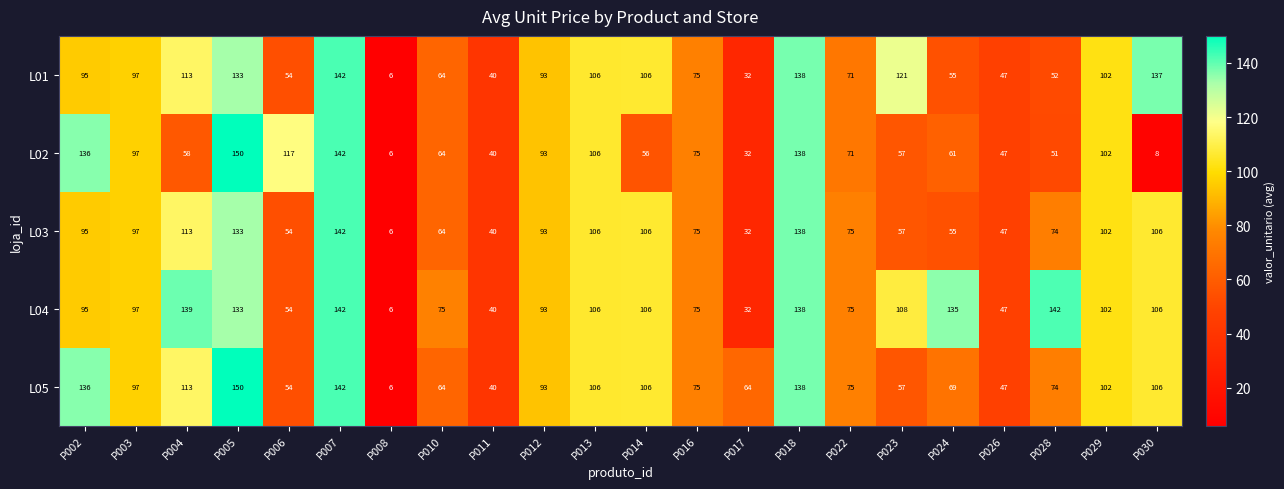

What is the greatest value displayed?

150